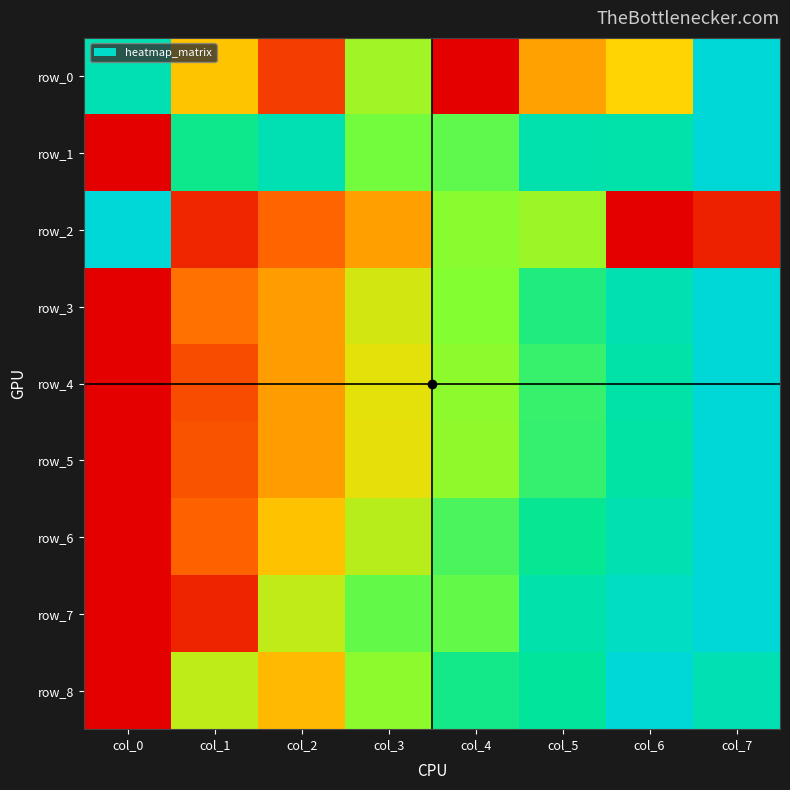

Count the row_6 values in the range 0 to 1.

8